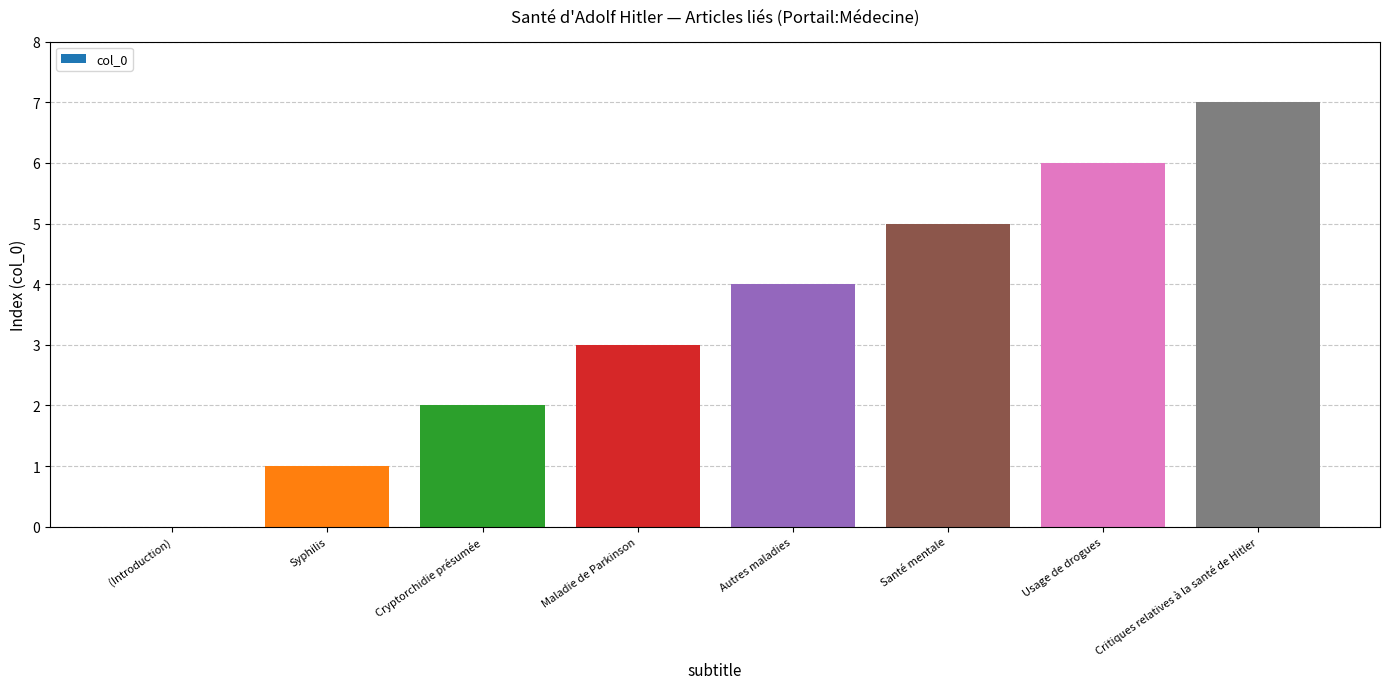

Reading left to right, what are all the values shown in this chart?

0	1	2	3	4	5	6	7